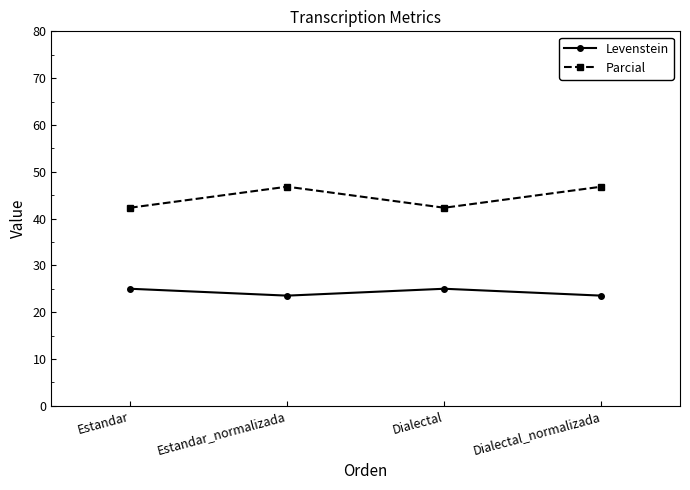

What is the difference between the highest and lowest values at Dialectal?

17.3